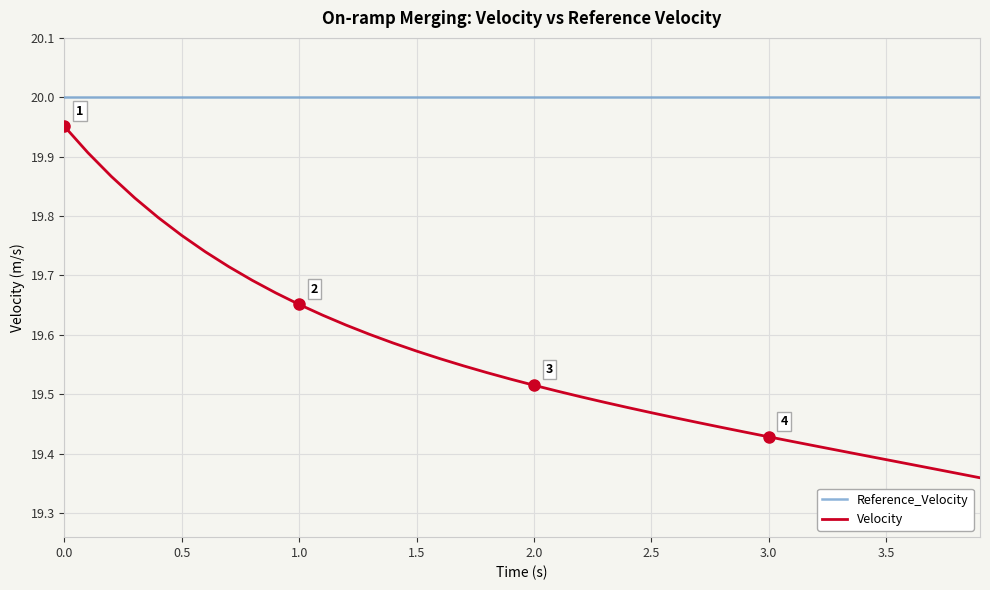

Rank the series by their maximum value, from lowest to highest.

Velocity, Reference_Velocity